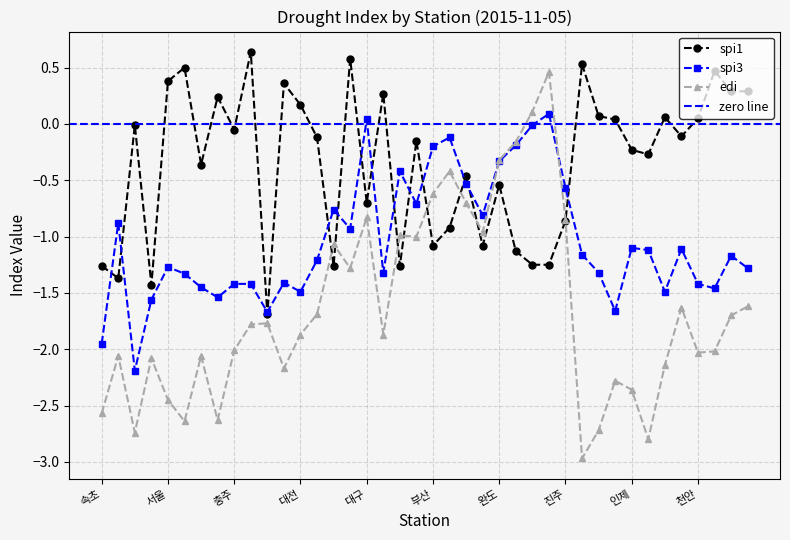

Which series has the largest range (max minus min)?

edi